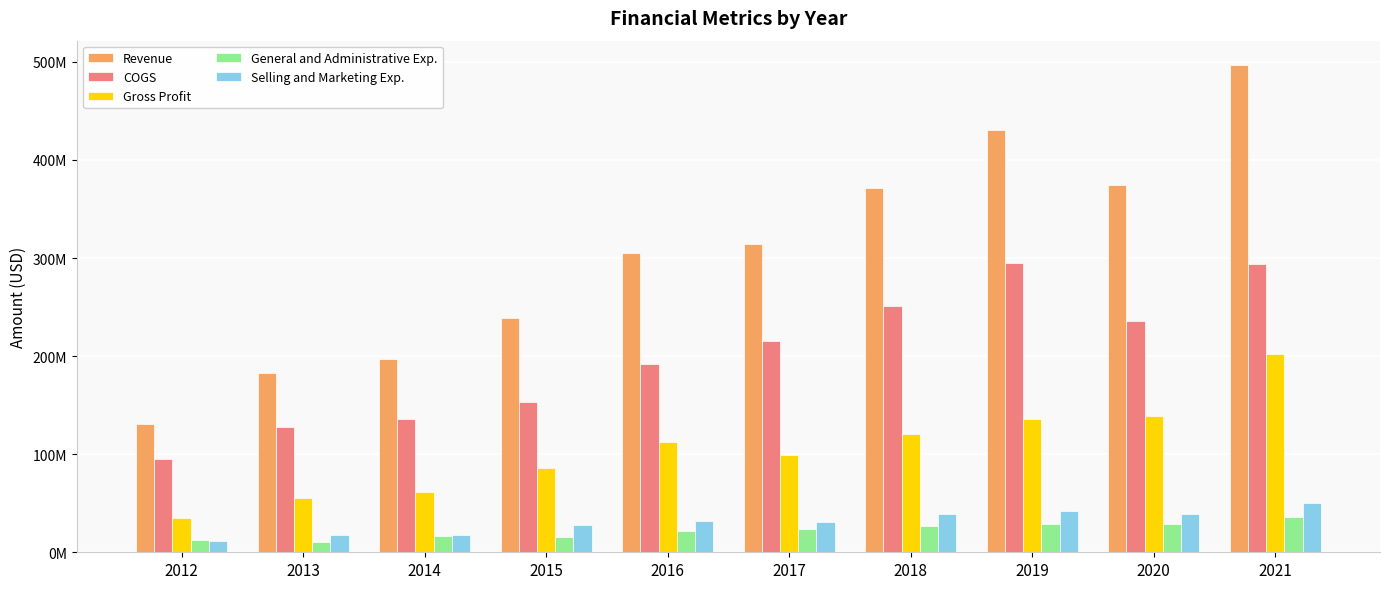

At 2019, list the series in order from smallest to largest.

General and Administrative Exp., Selling and Marketing Exp., Gross Profit, COGS, Revenue